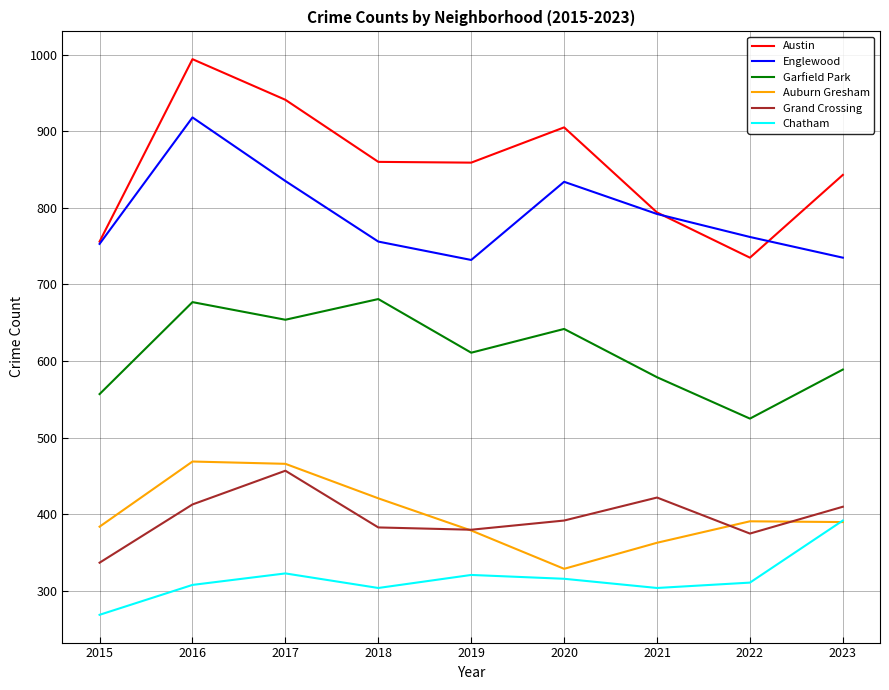

List the series in order of their peak value, highest first.

Austin, Englewood, Garfield Park, Auburn Gresham, Grand Crossing, Chatham